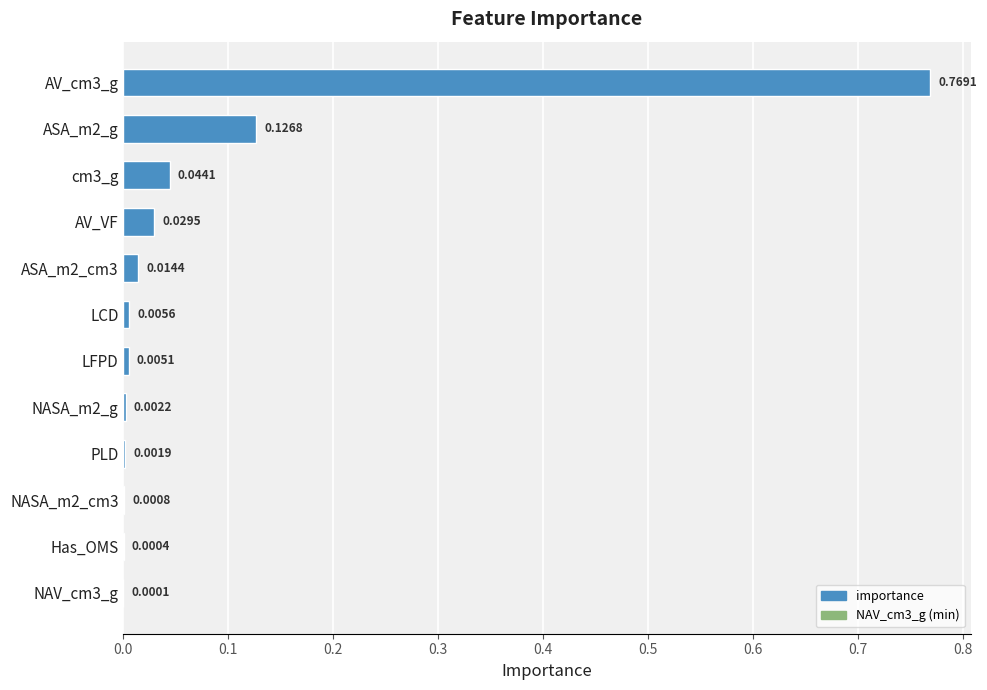

At which label is the value closest to 0?

NAV_cm3_g